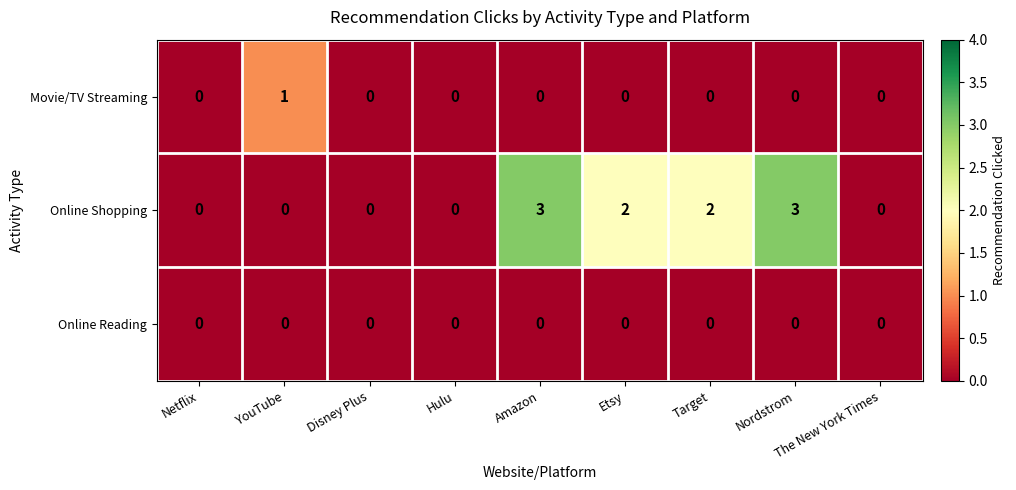

What is the difference between the highest and lowest values at Amazon?

3